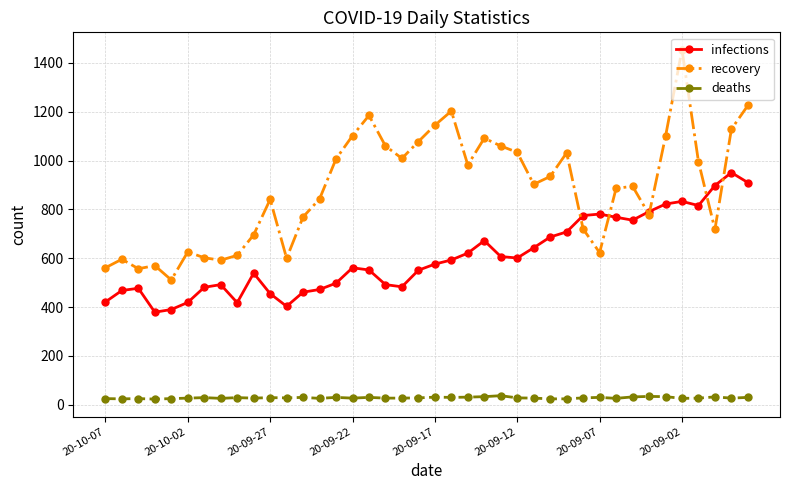

What is the smallest value displayed?

23